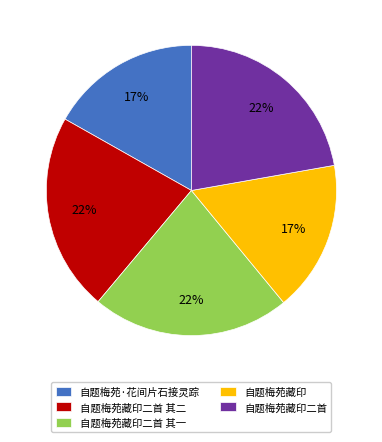

Between 自题梅苑·花间片石接灵踪 and 自题梅苑藏印二首, which is larger?

自题梅苑藏印二首